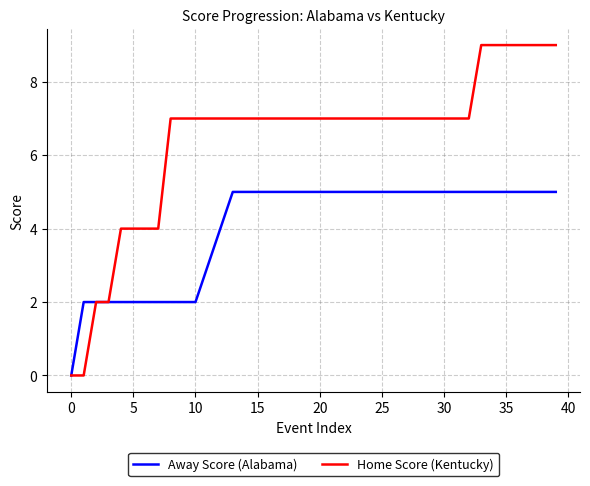

Which series has the widest spread of values?

Home Score (Kentucky)